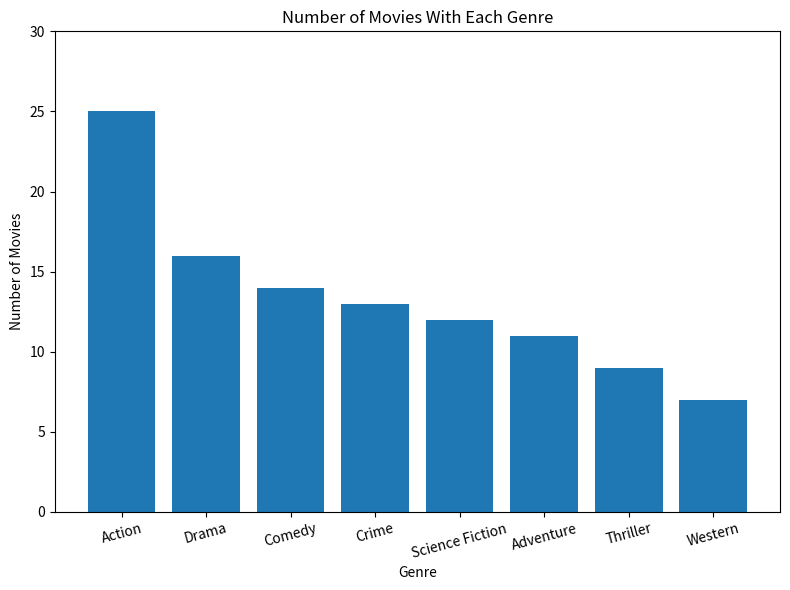

The chart shows a value of 11 at Adventure. True or false?

True